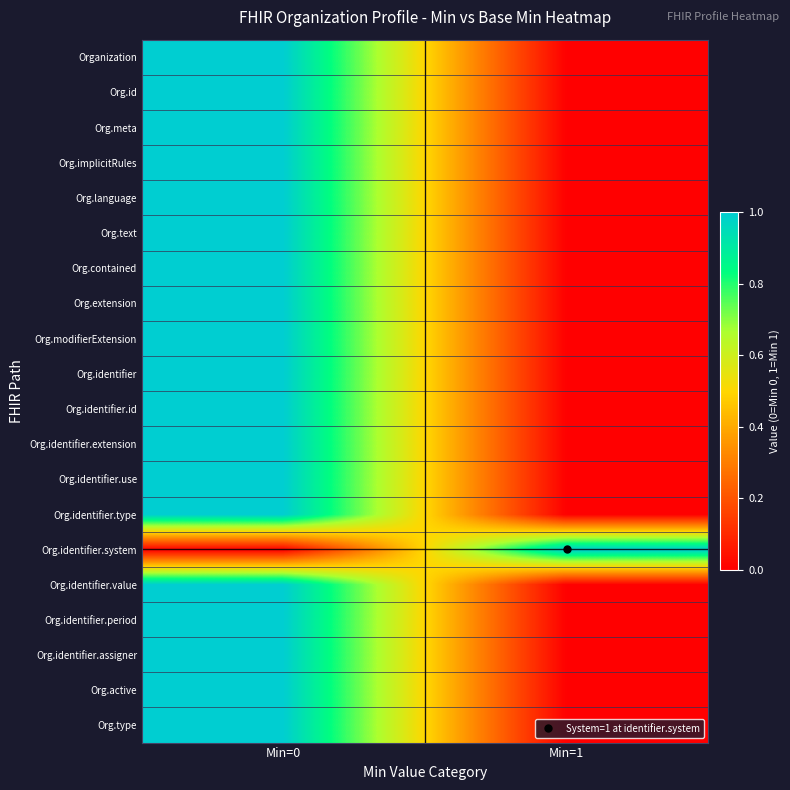

Reading left to right, list all the values displayed in this chart.

Organization: Min=0=1	Min=1=0
Org.id: Min=0=1	Min=1=0
Org.meta: Min=0=1	Min=1=0
Org.implicitRules: Min=0=1	Min=1=0
Org.language: Min=0=1	Min=1=0
Org.text: Min=0=1	Min=1=0
Org.contained: Min=0=1	Min=1=0
Org.extension: Min=0=1	Min=1=0
Org.modifierExtension: Min=0=1	Min=1=0
Org.identifier: Min=0=1	Min=1=0
Org.identifier.id: Min=0=1	Min=1=0
Org.identifier.extension: Min=0=1	Min=1=0
Org.identifier.use: Min=0=1	Min=1=0
Org.identifier.type: Min=0=1	Min=1=0
Org.identifier.system: Min=0=0	Min=1=1
Org.identifier.value: Min=0=1	Min=1=0
Org.identifier.period: Min=0=1	Min=1=0
Org.identifier.assigner: Min=0=1	Min=1=0
Org.active: Min=0=1	Min=1=0
Org.type: Min=0=1	Min=1=0